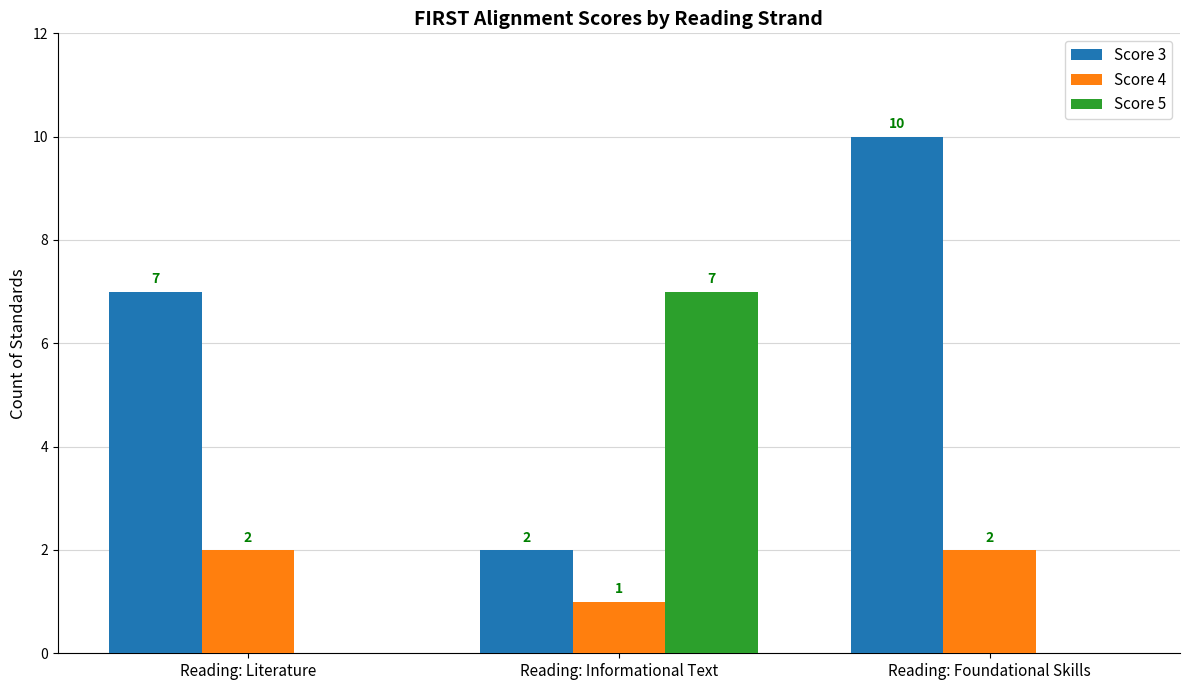

Which series has the largest total across all categories?

Score 3